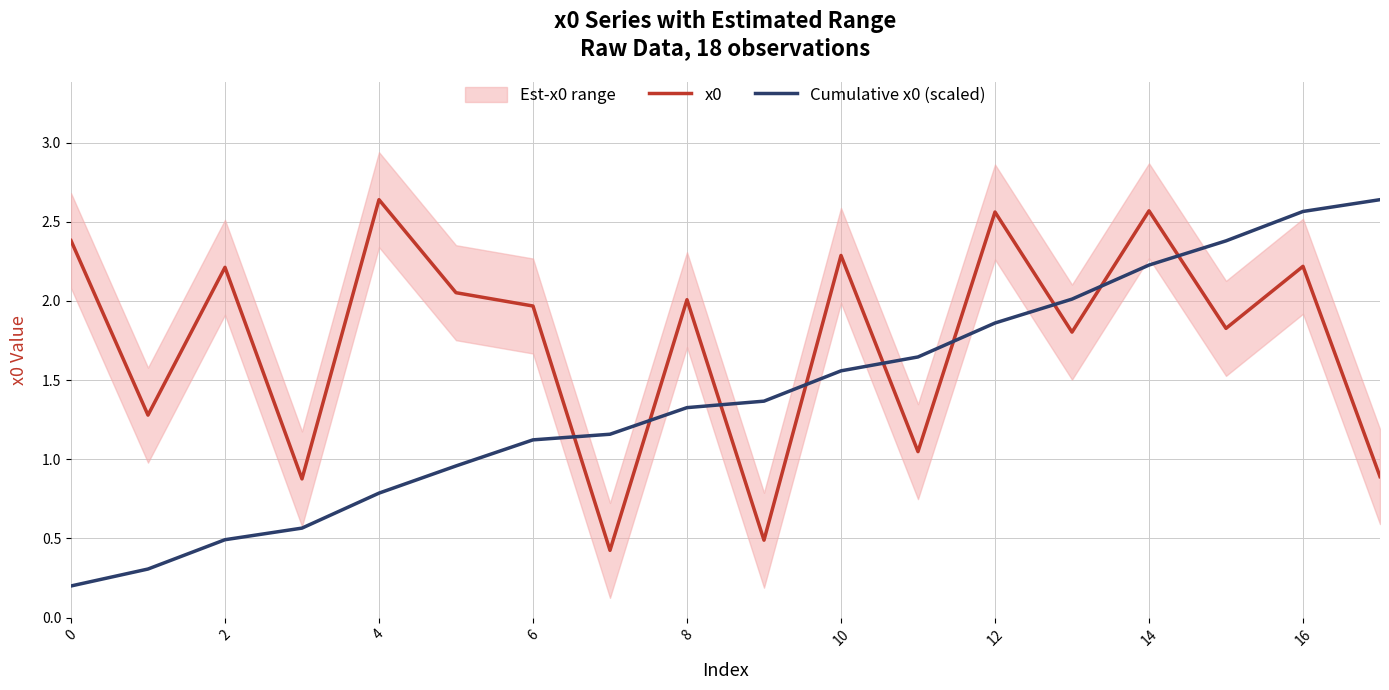

The value of x0 at 0 is 3.6. True or false?

False